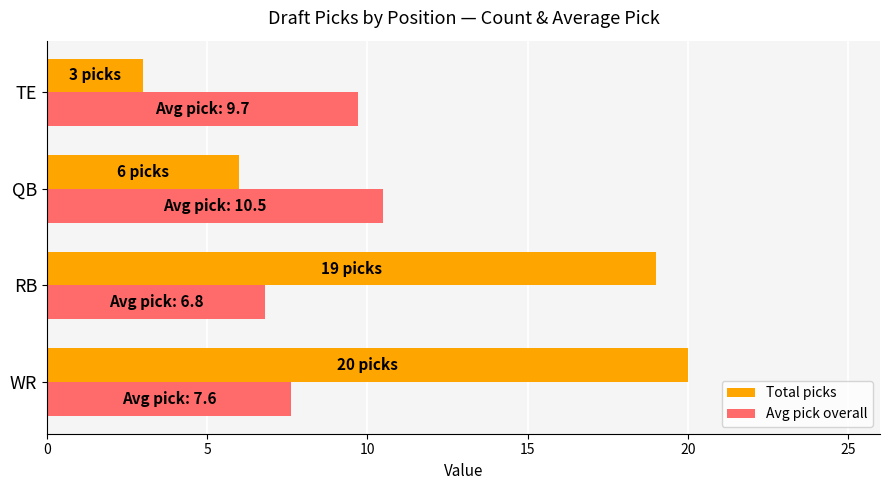

How many series are shown in this chart?

2